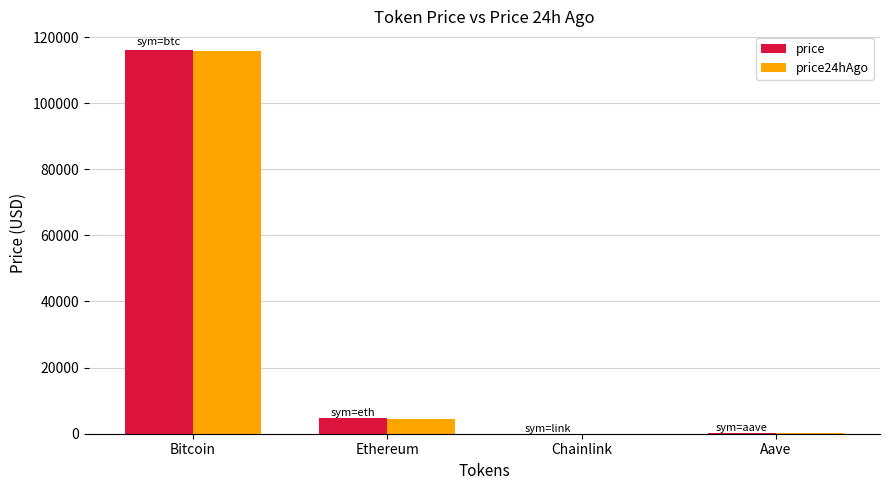

How many groups of bars are there?

4